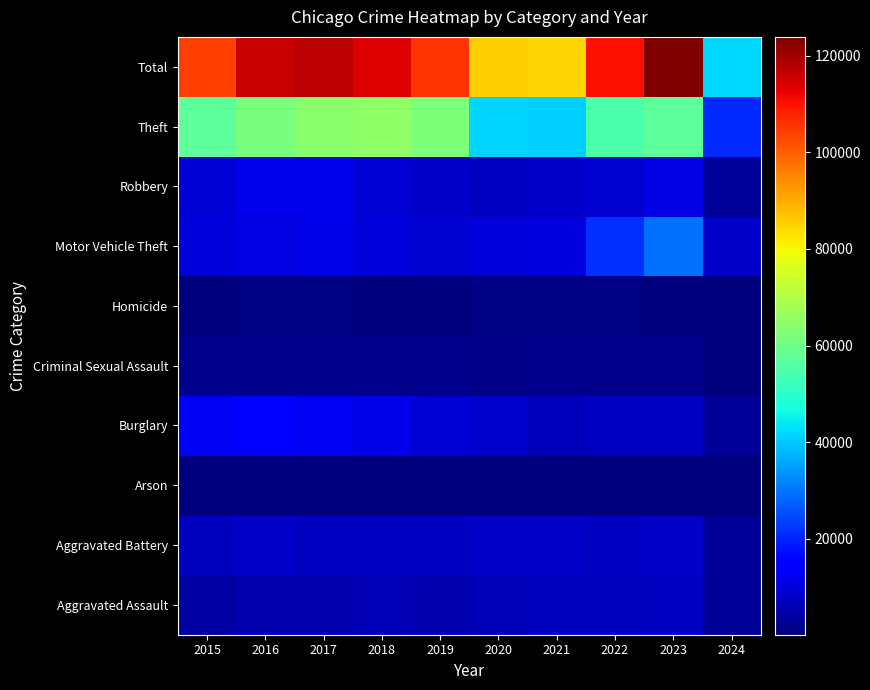

Reading left to right, extract all data points from this chart.

Aggravated Assault: 2015=4480	2016=5712	2017=5793	2018=6001	2019=5841	2020=6264	2021=7242	2022=7280	2023=7708	2024=2880
Aggravated Battery: 2015=7019	2016=8086	2017=7845	2018=7735	2019=7858	2020=8319	2021=8347	2022=7487	2023=8077	2024=2835
Arson: 2015=448	2016=515	2017=444	2018=373	2019=376	2020=588	2021=529	2022=422	2023=512	2024=178
Burglary: 2015=13184	2016=14289	2017=13001	2018=11747	2019=9638	2020=8758	2021=6662	2022=7592	2023=7480	2024=2758
Criminal Sexual Assault: 2015=1699	2016=1848	2017=1972	2018=2031	2019=1908	2020=1484	2021=1727	2022=1794	2023=1817	2024=586
Homicide: 2015=496	2016=786	2017=672	2018=588	2019=499	2020=787	2021=804	2022=724	2023=626	2024=182
Motor Vehicle Theft: 2015=10068	2016=11285	2017=11380	2018=9985	2019=8977	2020=9959	2021=10602	2022=21459	2023=29235	2024=8275
Robbery: 2015=9638	2016=11960	2017=11880	2018=9681	2019=7995	2020=7855	2021=7920	2022=8962	2023=11057	2024=3439
Theft: 2015=57350	2016=61623	2017=64386	2018=65288	2019=62494	2020=41334	2021=40809	2022=54875	2023=57376	2024=20734
Total: 2015=104382	2016=116104	2017=117373	2018=113429	2019=105586	2020=85348	2021=84642	2022=110595	2023=123888	2024=41867